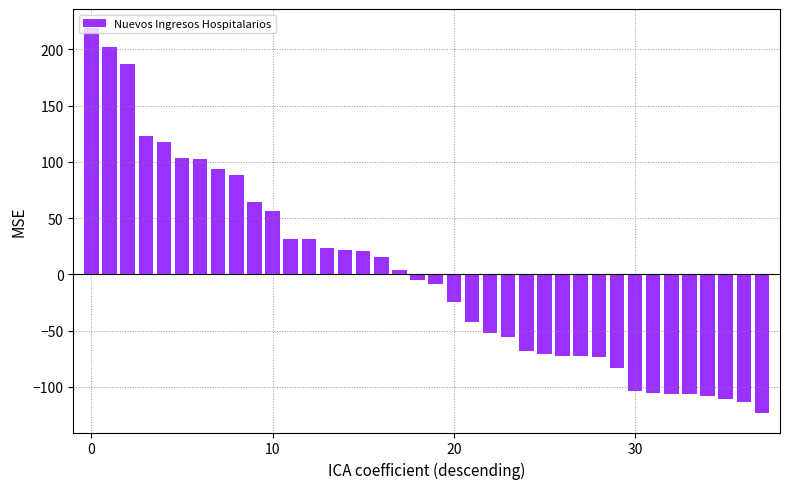

What is the maximum value shown in the chart?

218.6